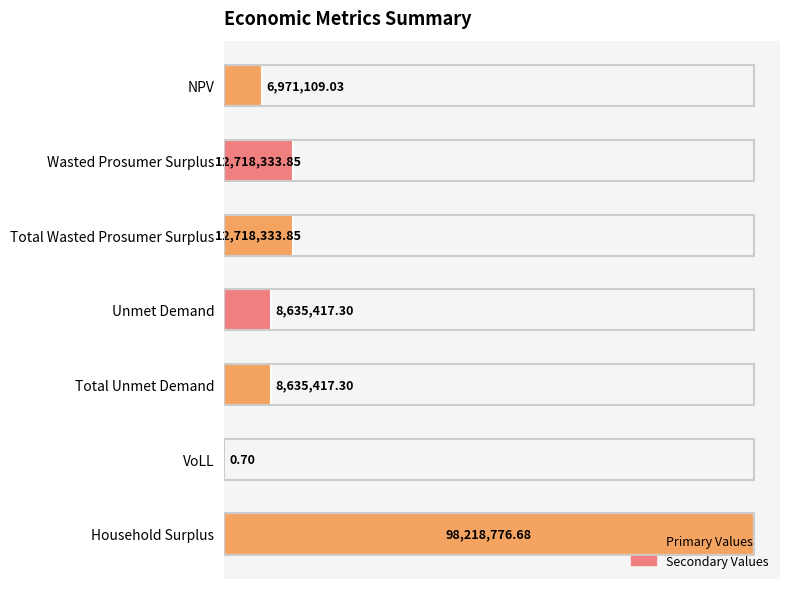

Which label corresponds to the largest value in the chart?

Household Surplus